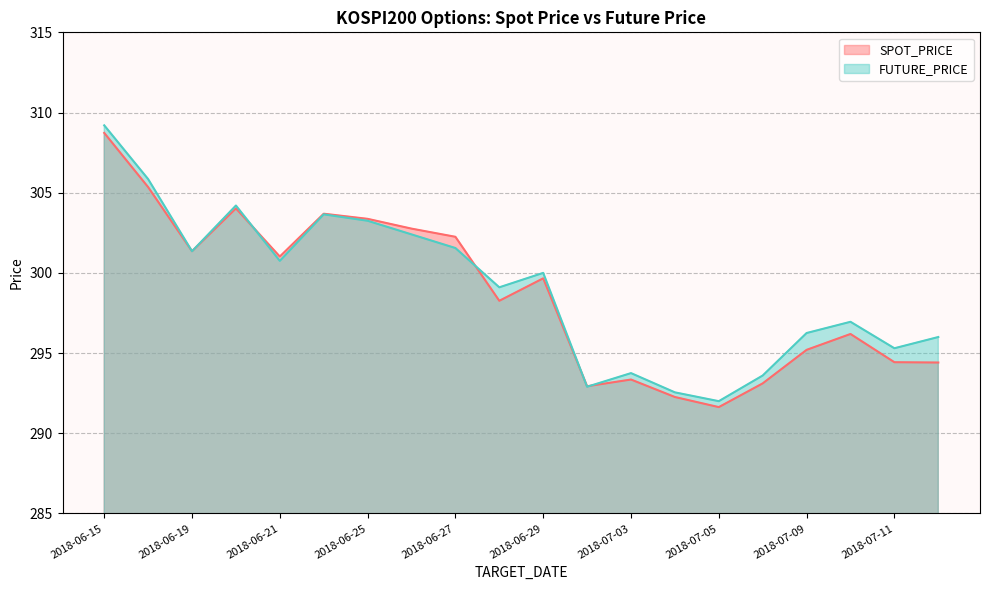

Reading left to right, list all the values displayed in this chart.

SPOT_PRICE: 308.7	305.4	301.4	304.0	301.0	303.7	303.4	302.8	302.2	298.3	299.7	292.9	293.4	292.3	291.6	293.1	295.2	296.2	294.4	294.4
FUTURE_PRICE: 309.2	305.9	301.4	304.2	300.8	303.6	303.2	302.4	301.6	299.1	300.0	292.9	293.8	292.6	292.0	293.6	296.2	296.9	295.3	296.0